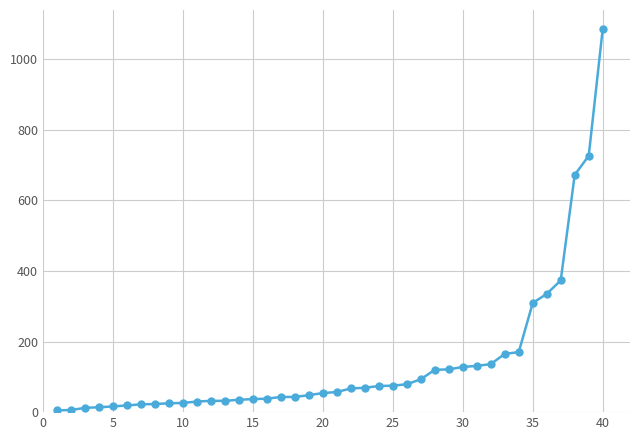

What is the value of the 28th point from the left?

120